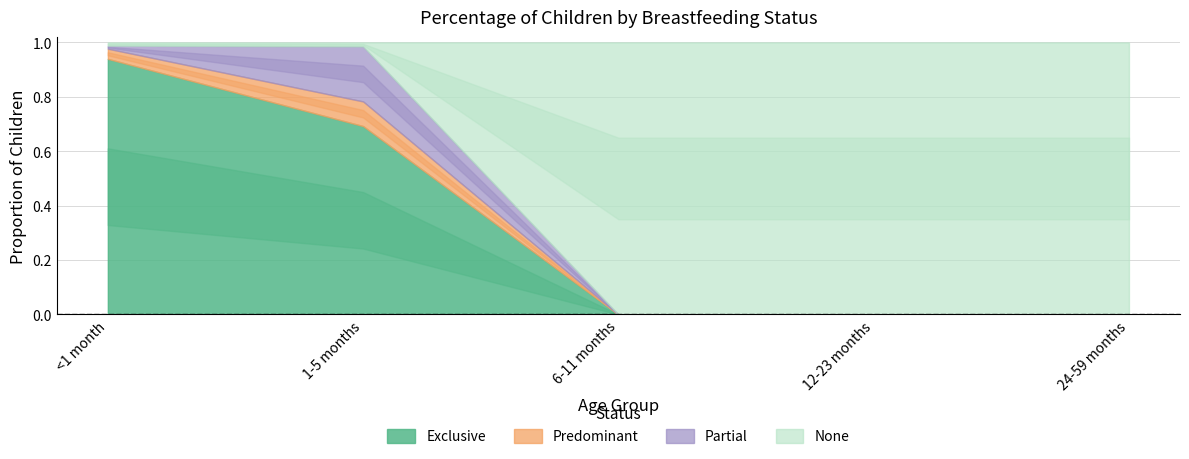

What is the total value across all series at <1 month?

1.0